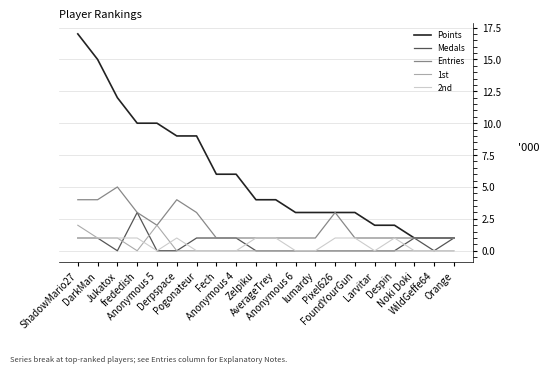

True or false: 1st and Points cross at least once.

False